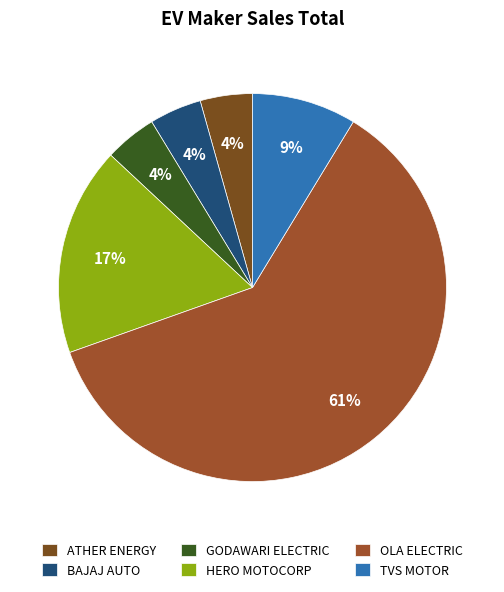

How many segments does this pie chart have?

6